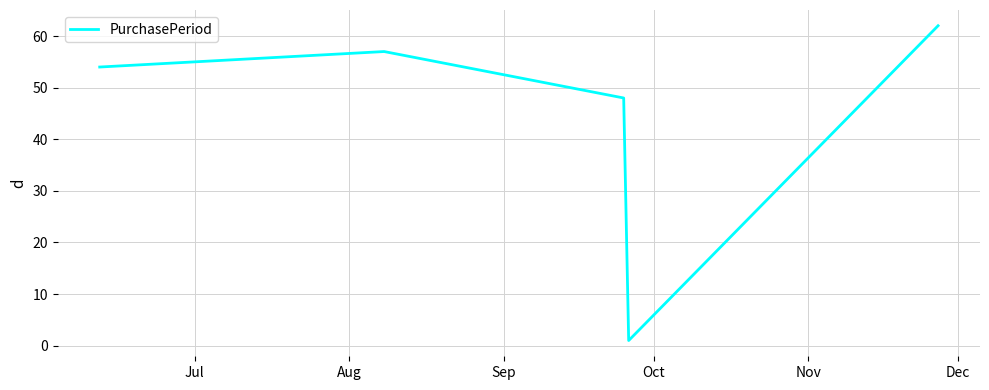

What is the average value?

44